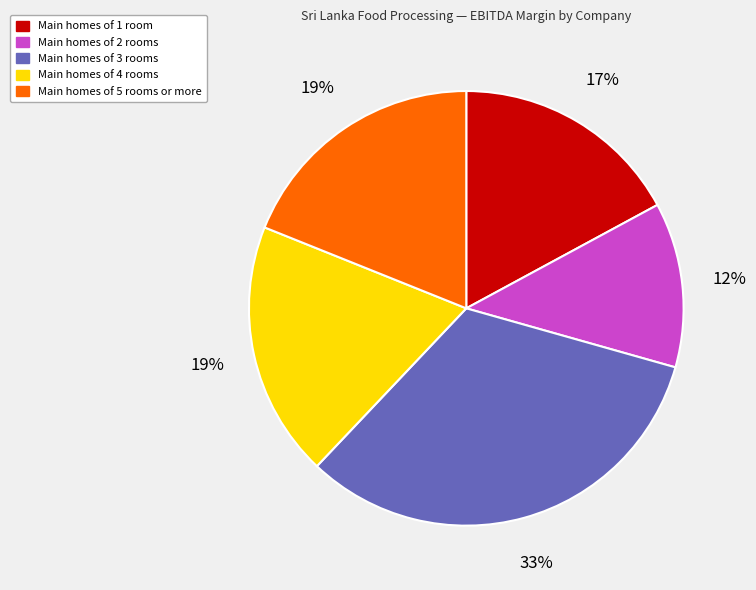

To the nearest percent, what portion does Main homes of 1 room represent?

17%